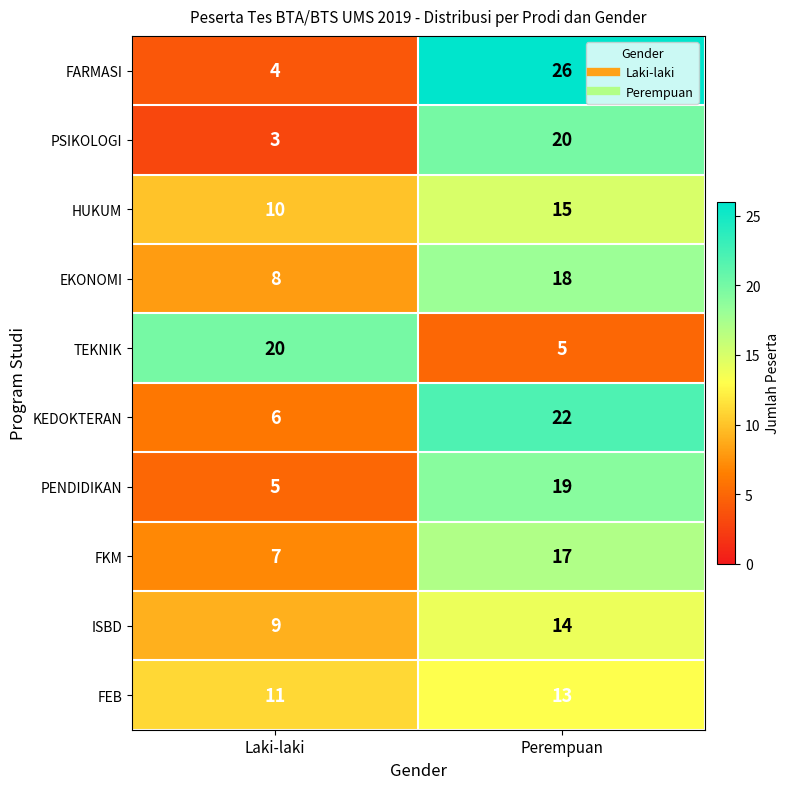

How many series are shown in this chart?

10